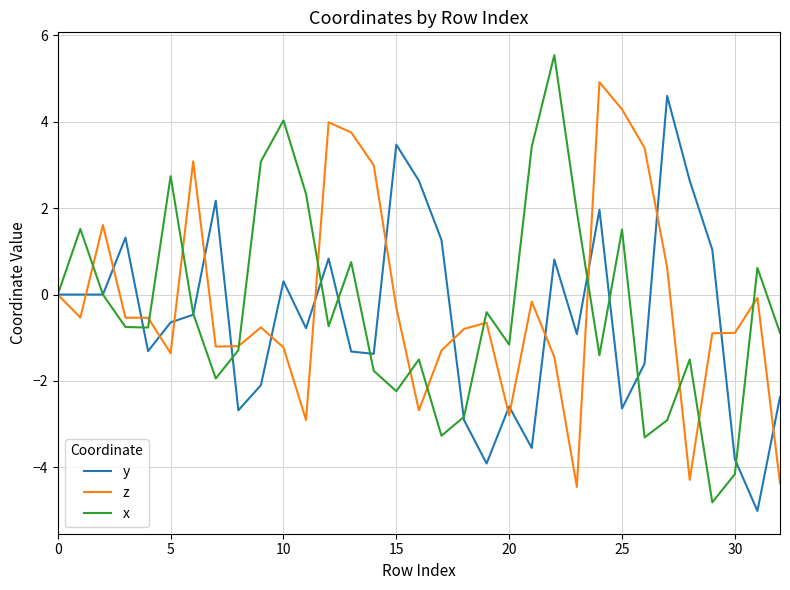

Which series has the widest spread of values?

x